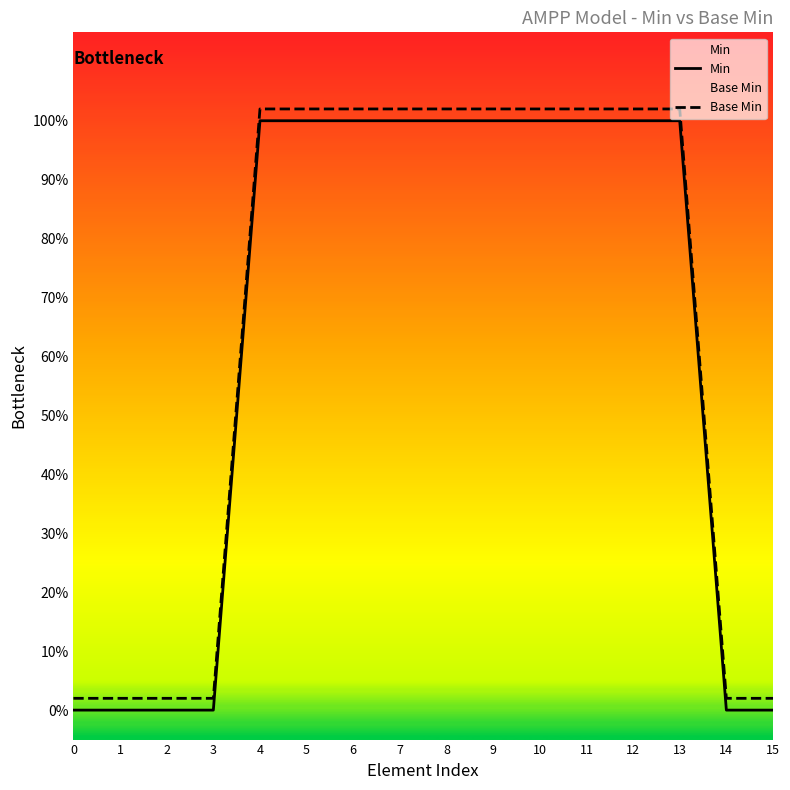

What is the greatest value displayed?

1.0